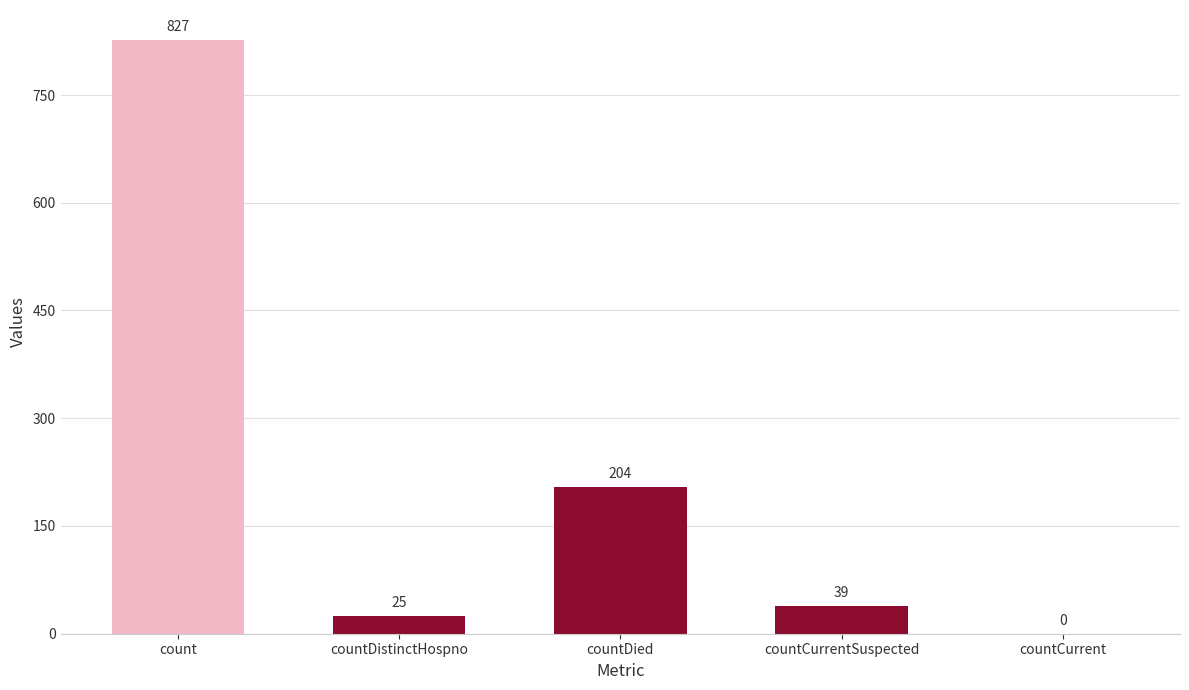

What is the maximum value shown in the chart?

827